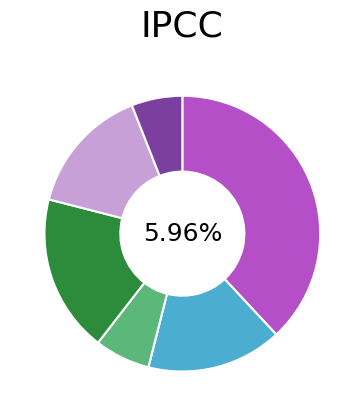

To the nearest percent, what is the difference between the largest and smallest slice percentages?

32%